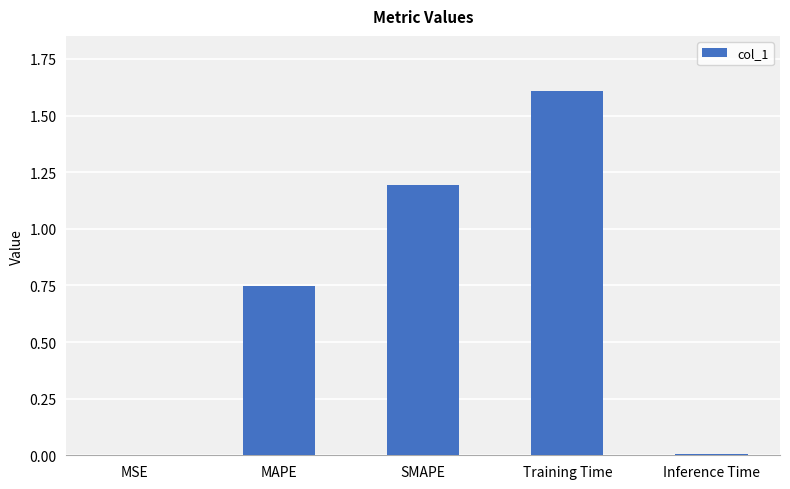

What is the sum of all values?

3.6